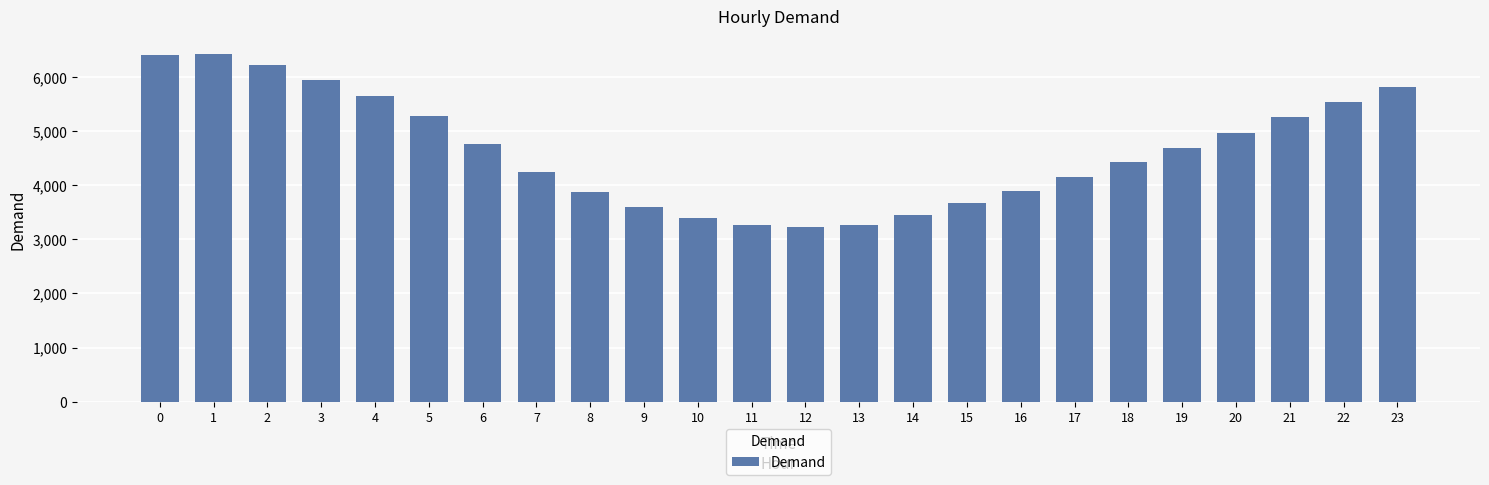

The chart shows a value of 3675 at 15. True or false?

True